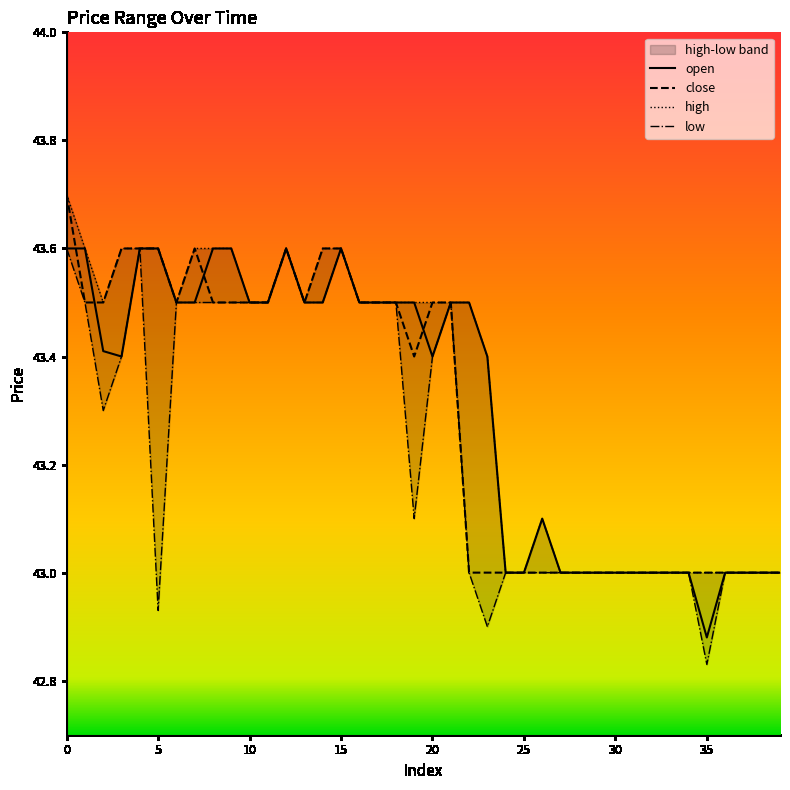

What is the maximum value shown in the chart?

43.7